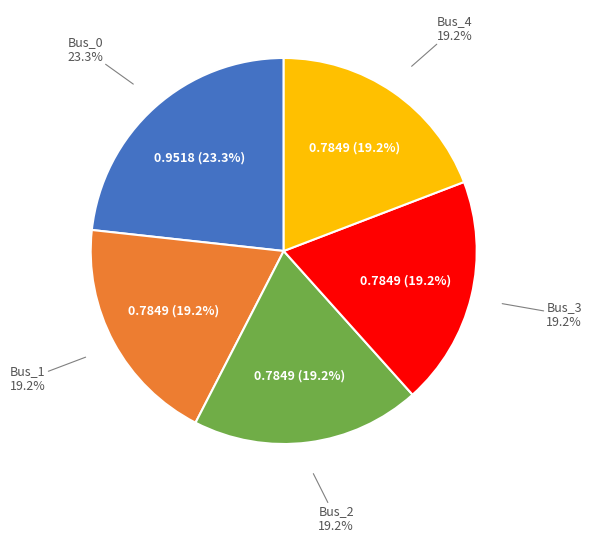

Which slice is the smallest?

Bus_1